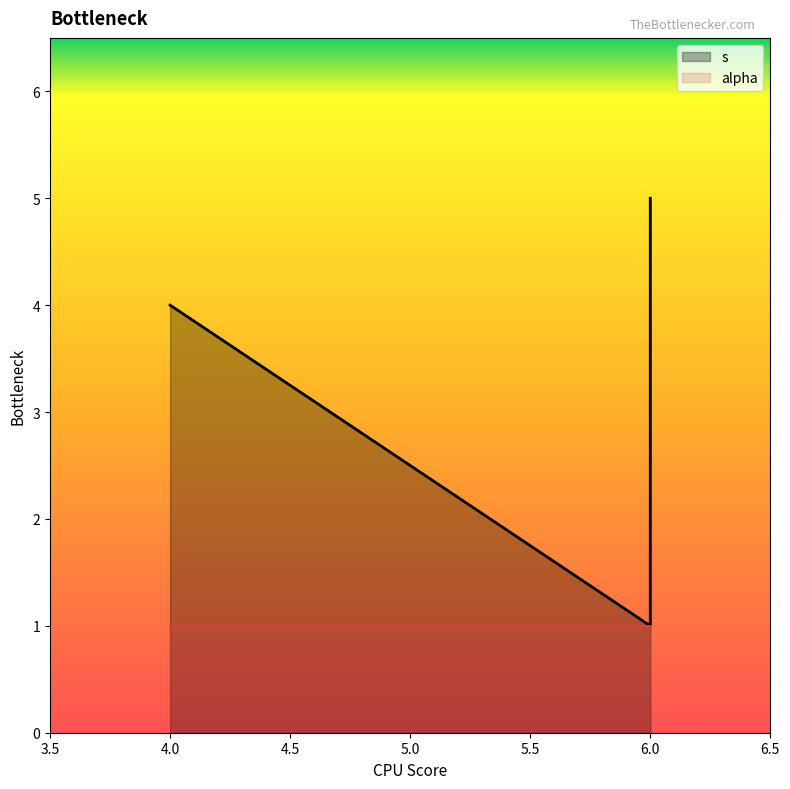

At which label is the value closest to 3?

4